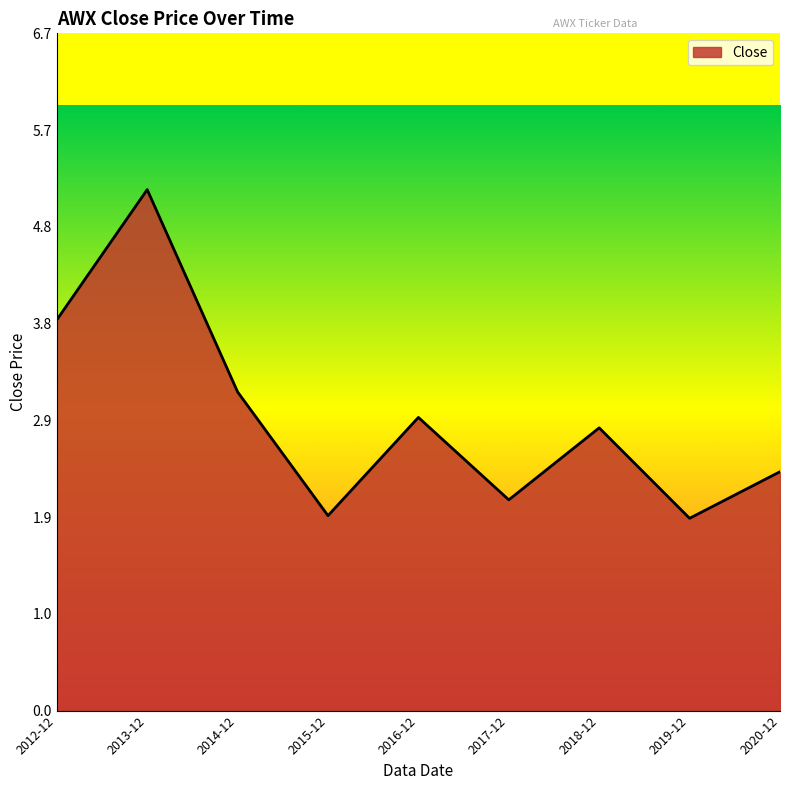

At which label does the data first exceed 2?

2012-12